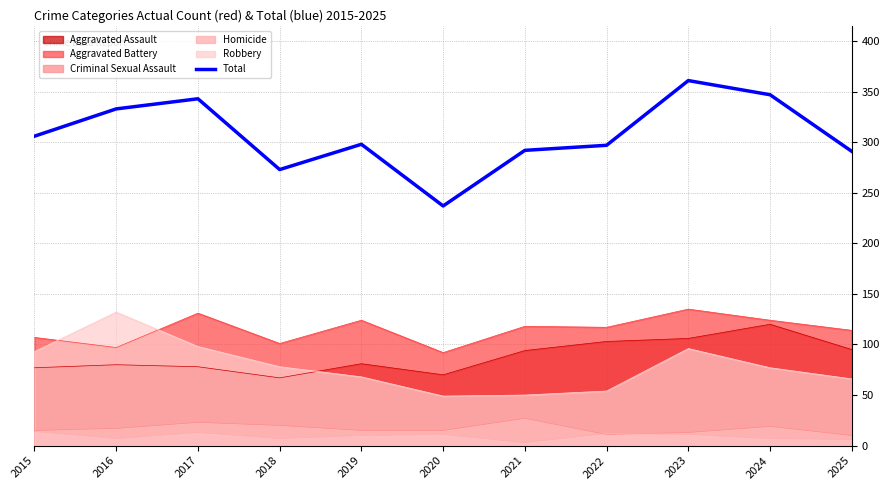

What is the average value?

307